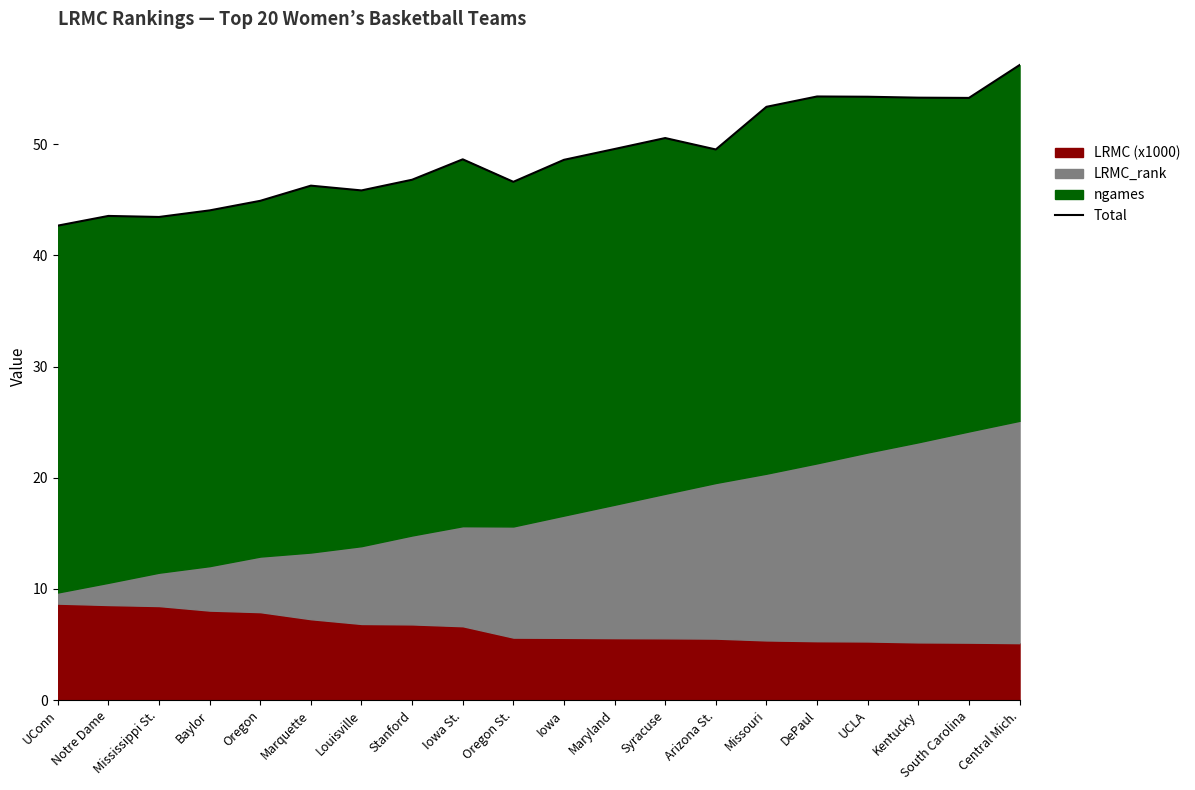

At which category does the data reach its first local peak?

Notre Dame